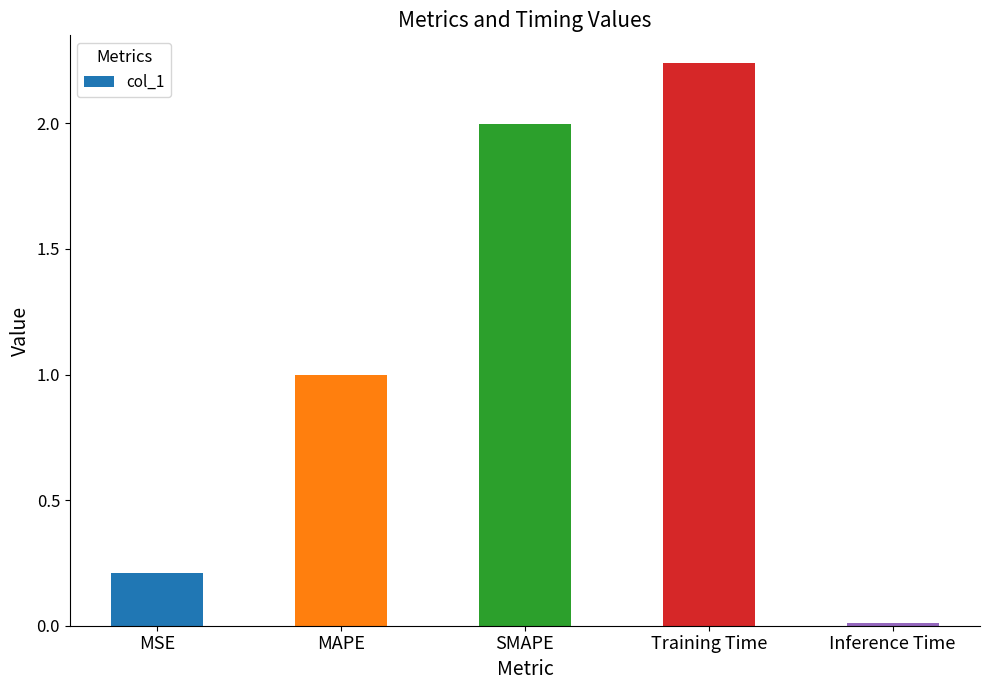

What is the difference between the maximum and second lowest values?

2.0